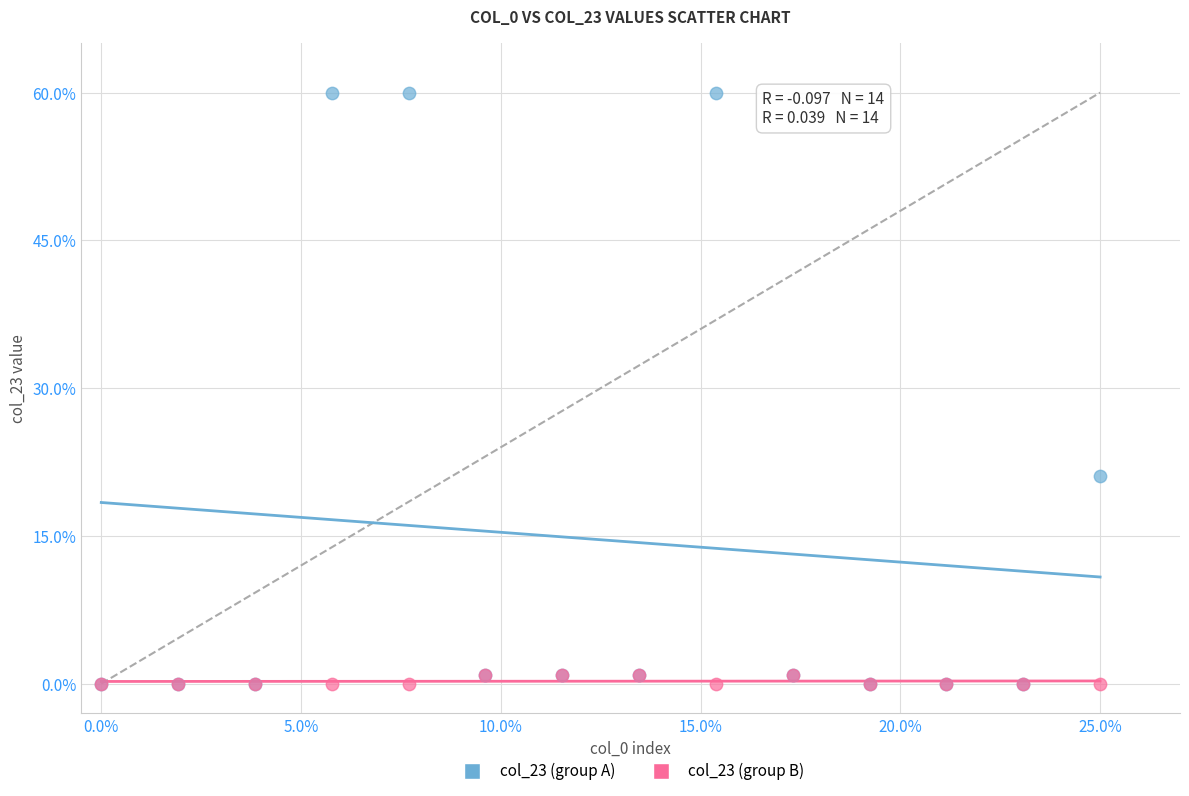

Which series contains the highest Y value?

col_23 (group A)